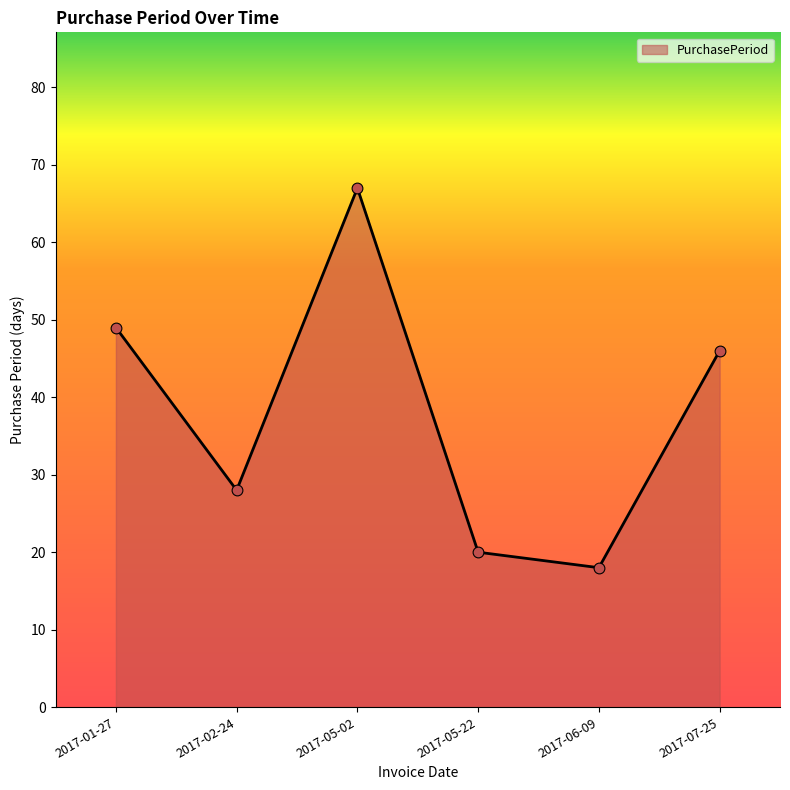

Approximately how many times larger is the value at 2017-01-27 compared to 2017-07-25?

1.1